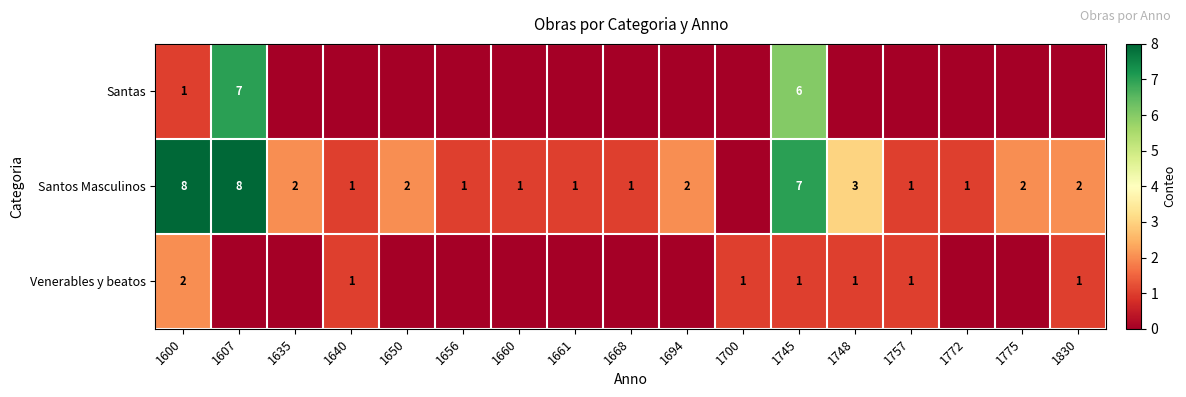

What is the difference between the highest and lowest values at 1640?

1